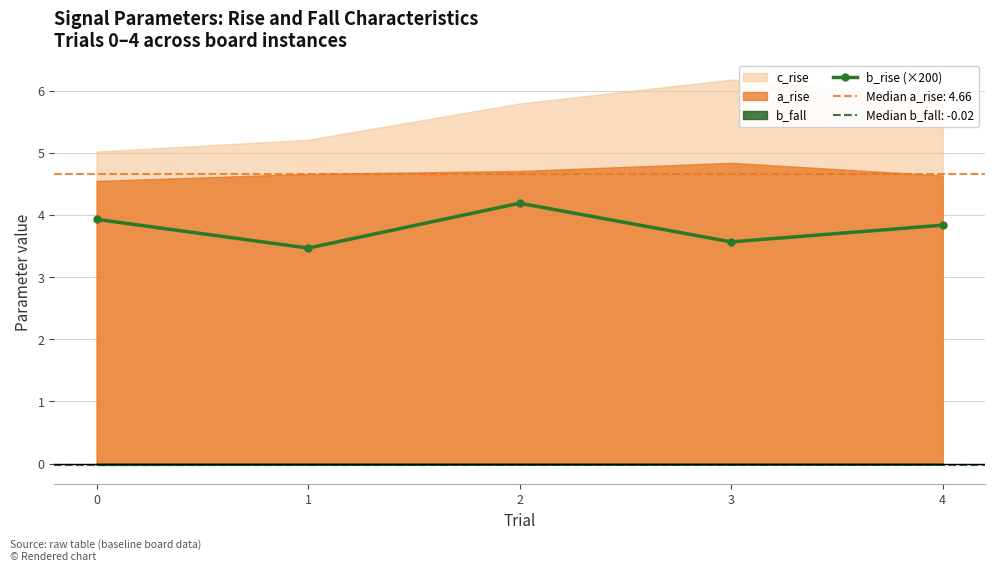

The value at 3 is 3.6. True or false?

True